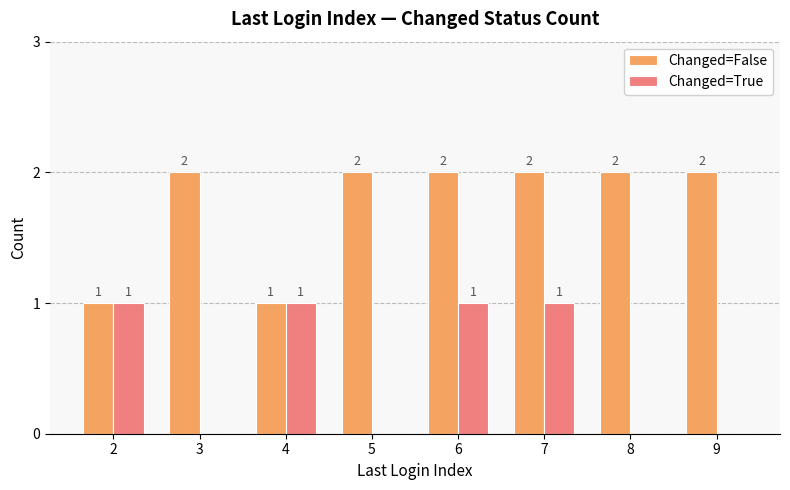

How many series are shown in this chart?

2